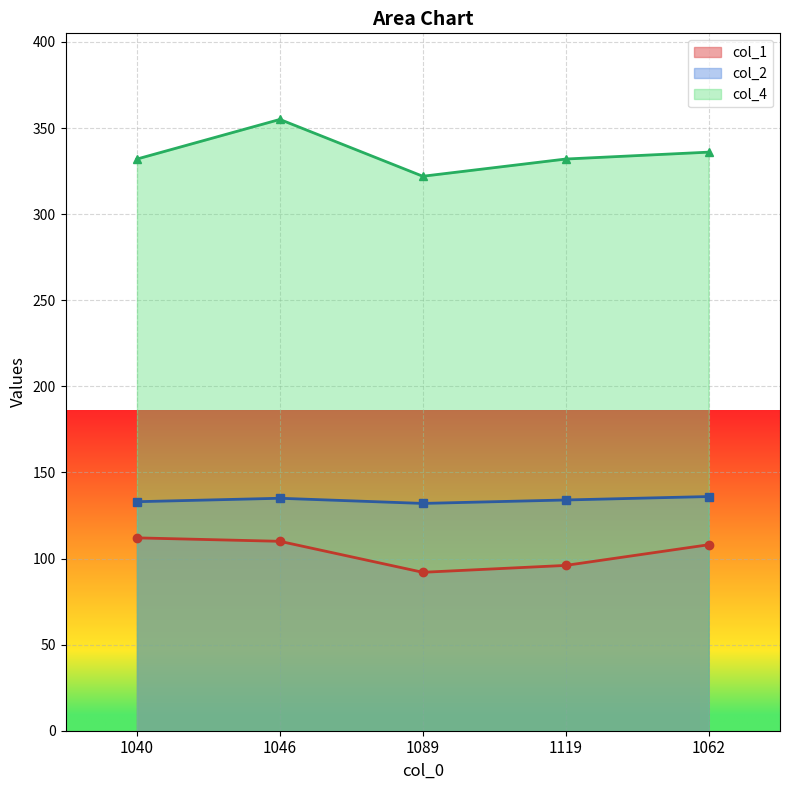

What is the greatest value displayed?

355.0